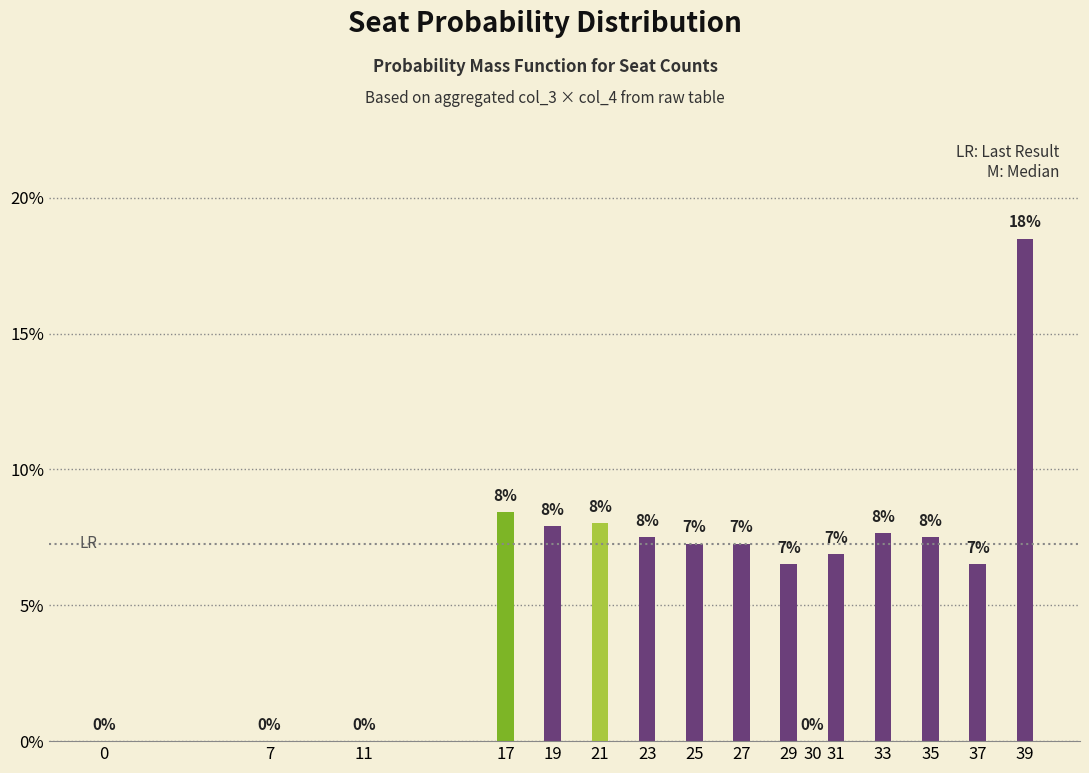

At which category does the chart reach its peak across all series?

39